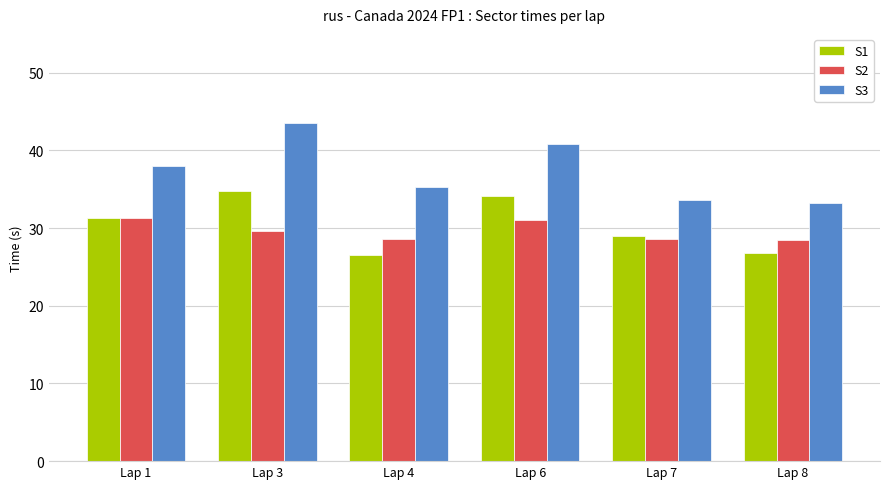

At how many categories does at least one series exceed 42?

1